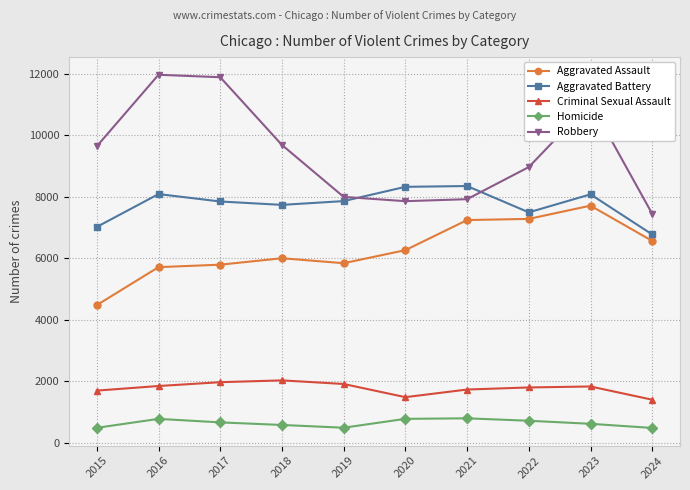

What is the approximate value of Homicide at 2018?

588